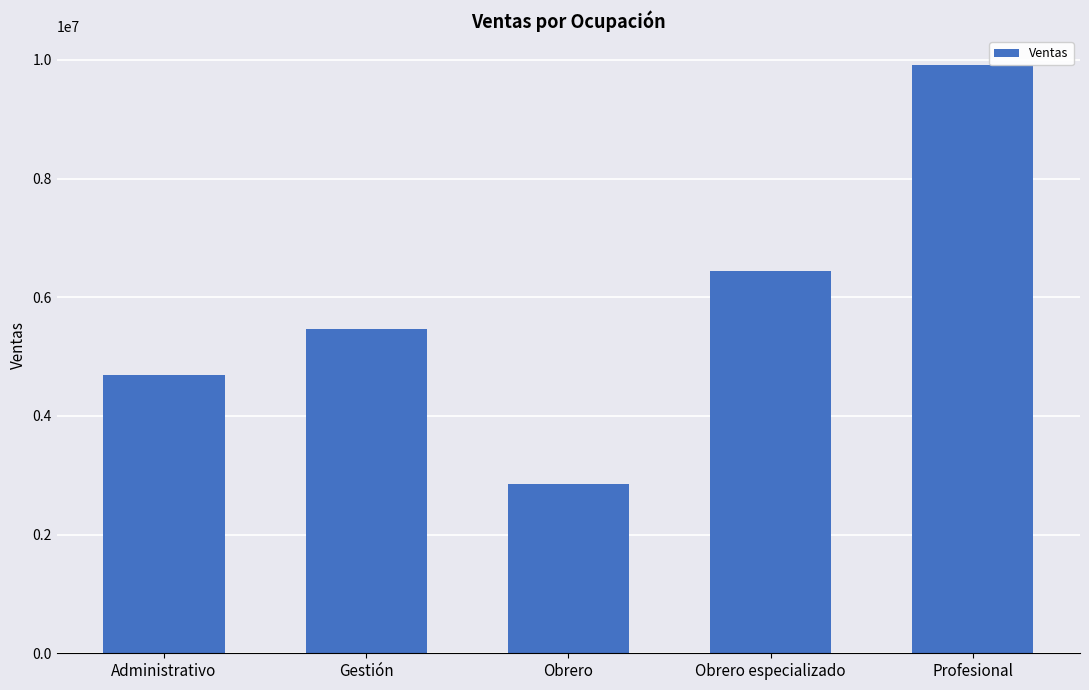

List the labels in order of value, largest first.

Profesional, Obrero especializado, Gestión, Administrativo, Obrero